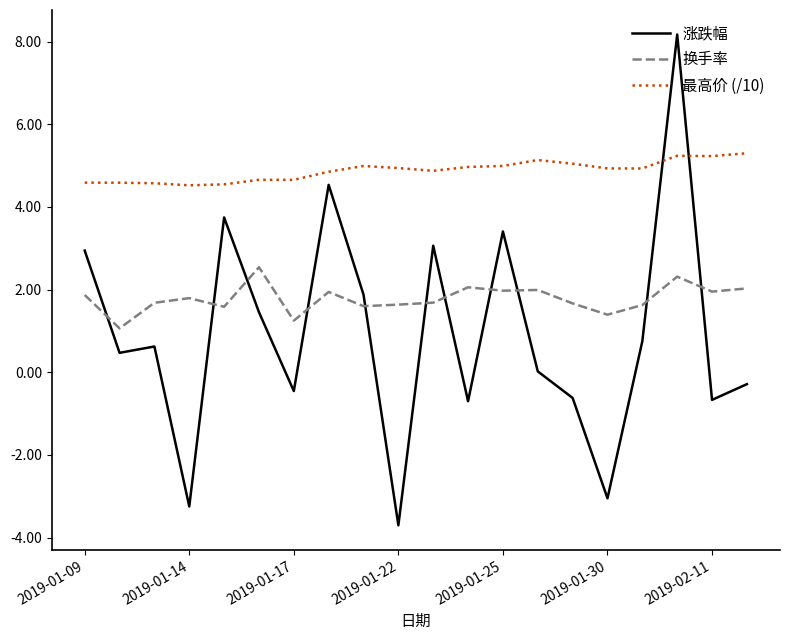

Which series has the largest range (max minus min)?

涨跌幅